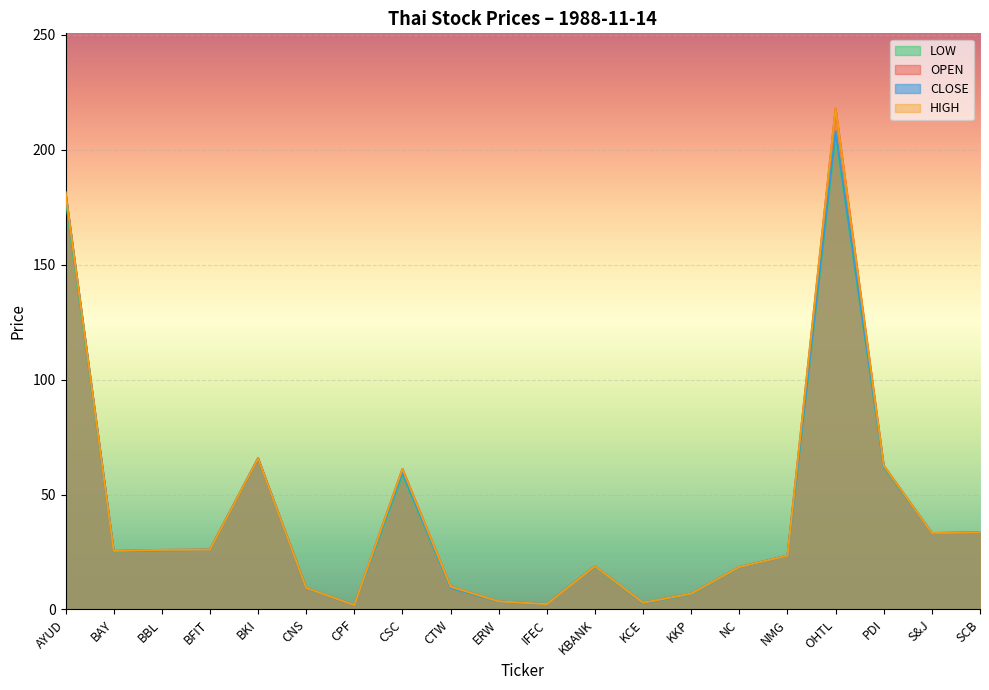

Does the chart display data point markers on the line(s)?

No